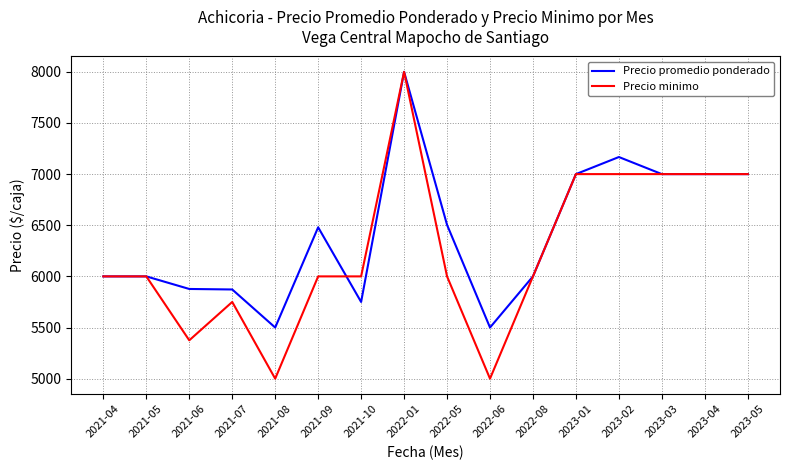

The value of Precio minimo at 2022-05 is 6000. True or false?

True